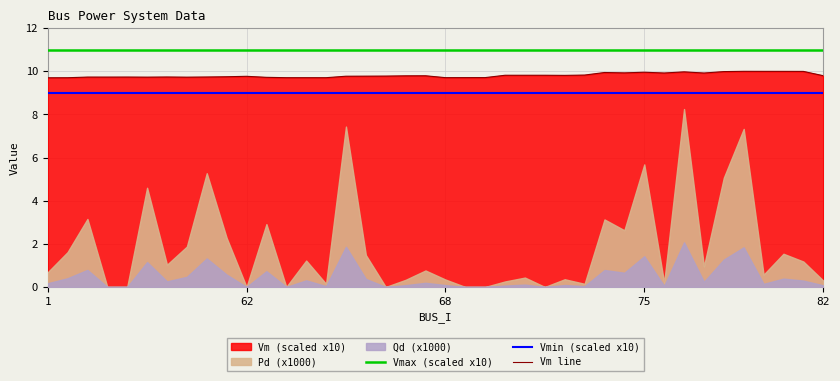

True or false: Vmax (scaled x10) and Vm line cross at least once.

False